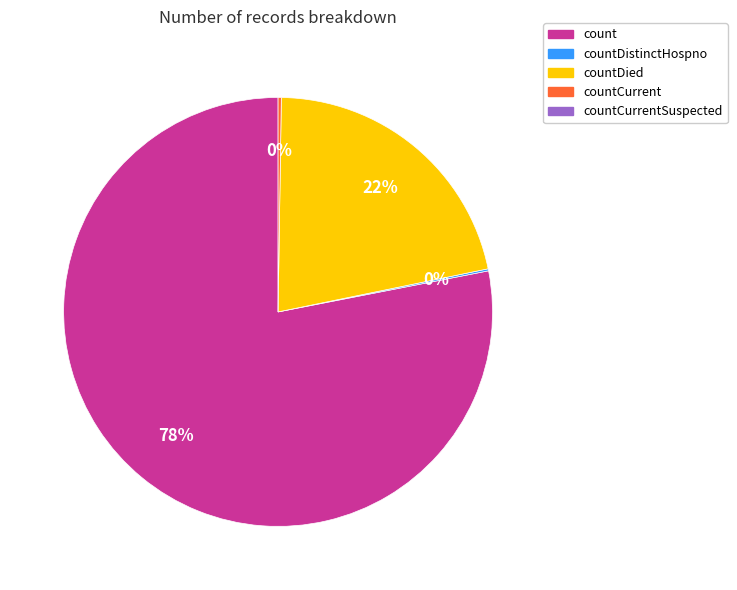

Is there any slice that represents more than half of the pie?

Yes